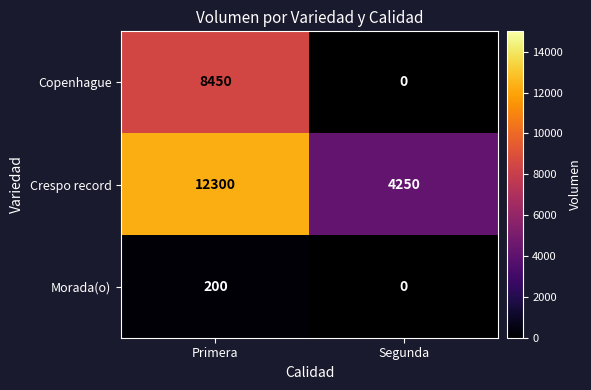

What is the approximate value of Crespo record at Primera?

12300